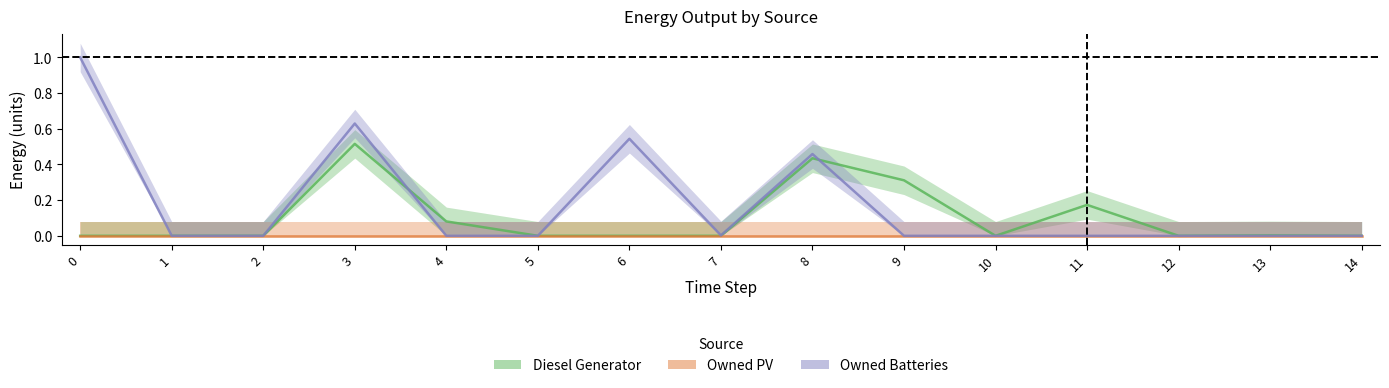

True or false: Diesel Generator and Owned PV intersect in this chart.

False